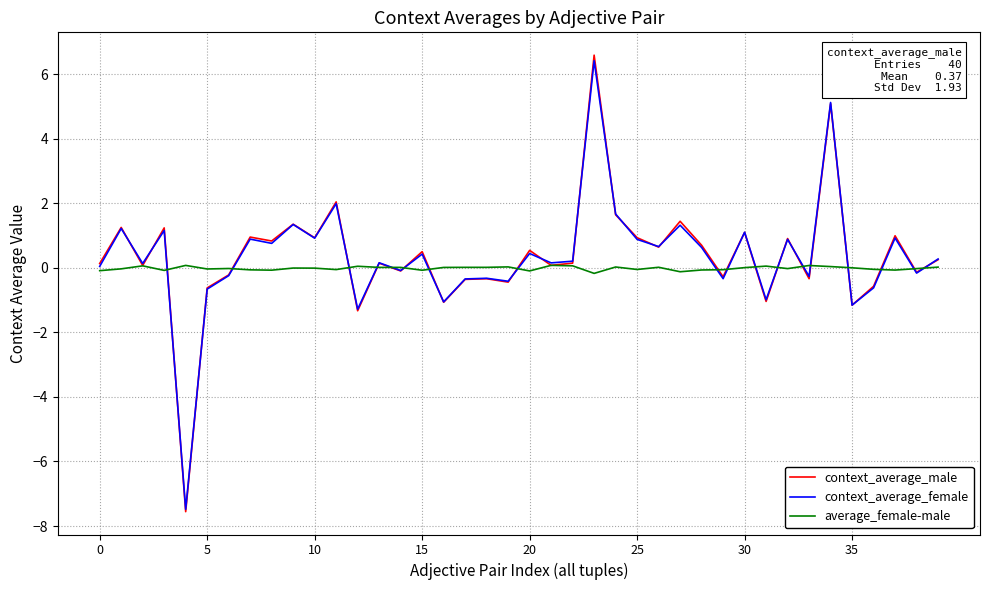

What is the sum of all average_female-male values?

-0.6